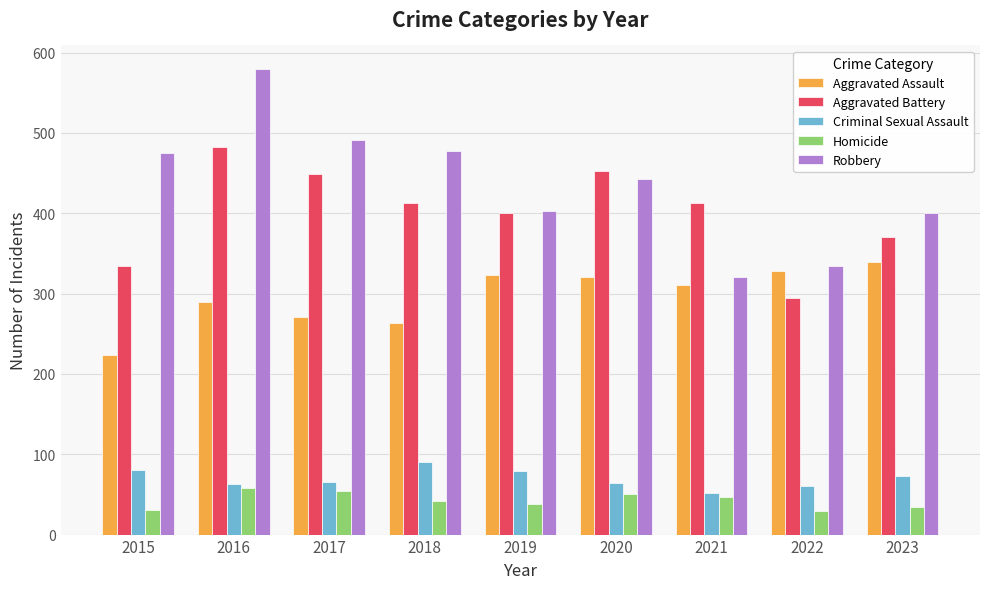

At which label does Homicide first exceed 42?

2016